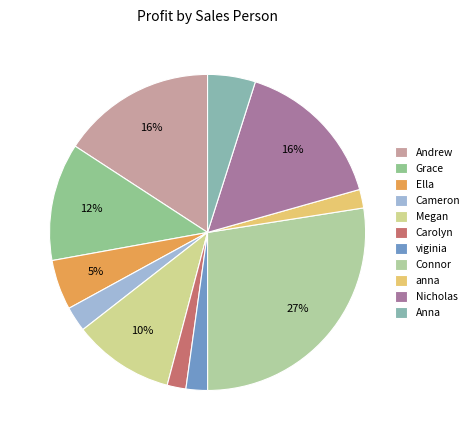

How many segments does this pie chart have?

11